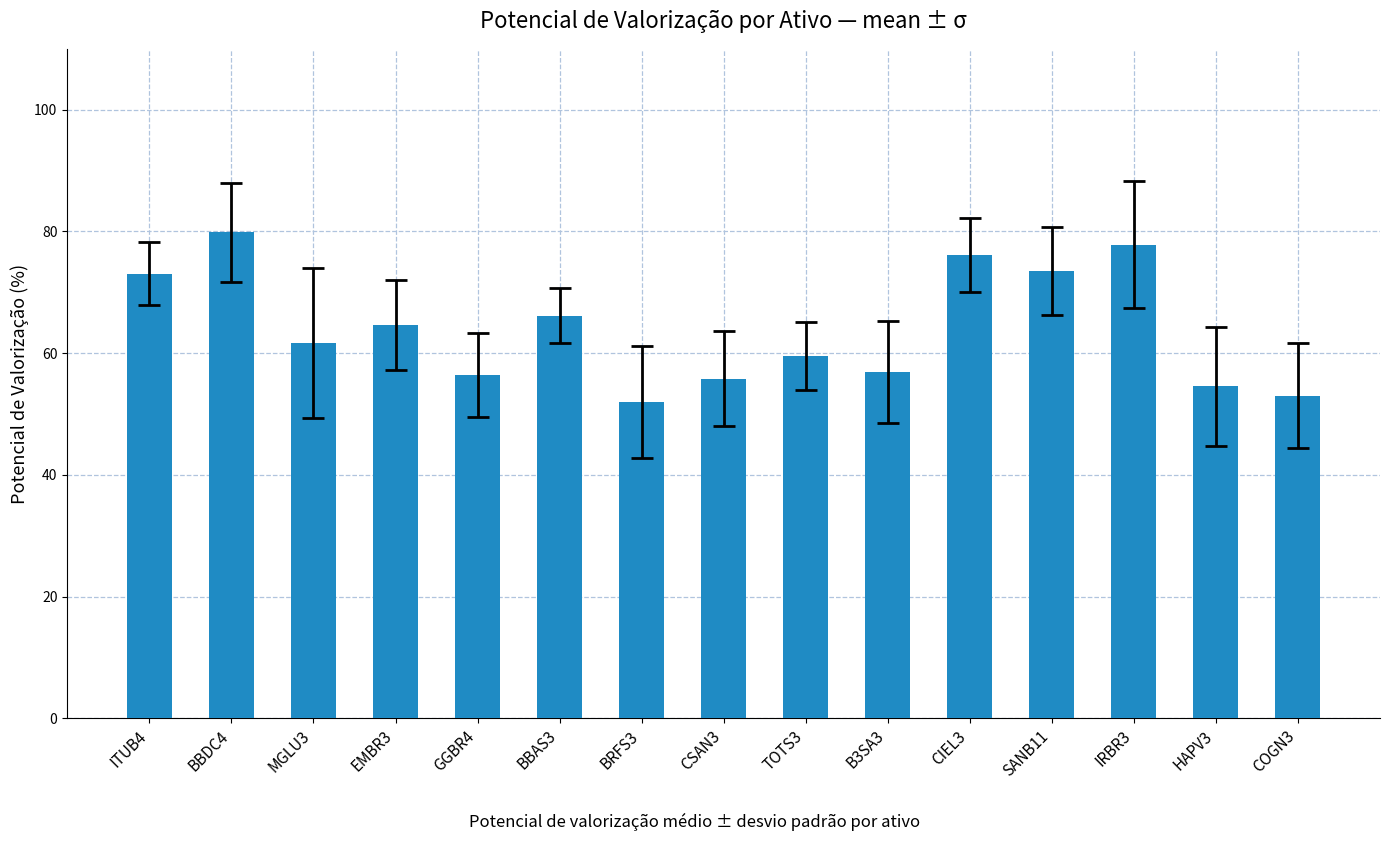

What position from the right is MGLU3?

13